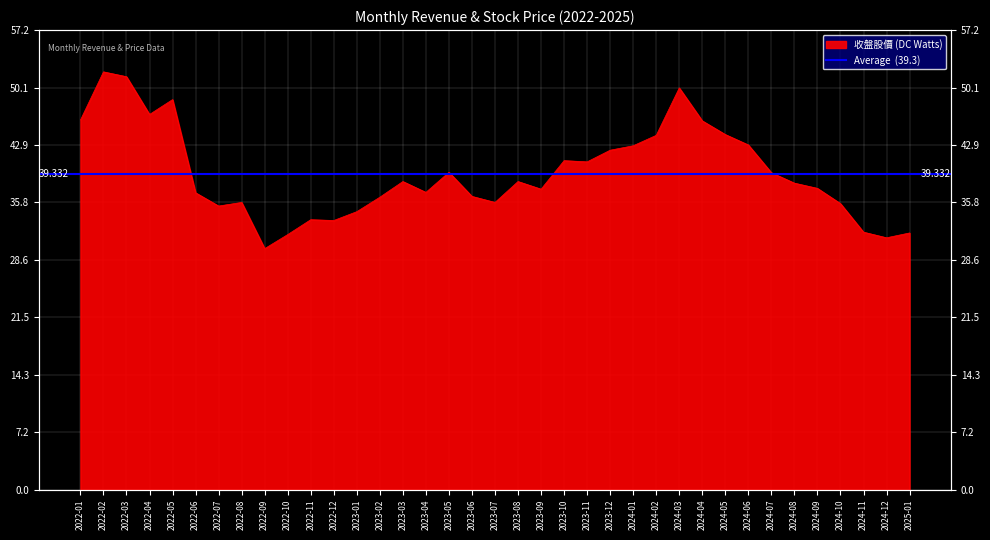

At which label is the value closest to 41?

2023-10